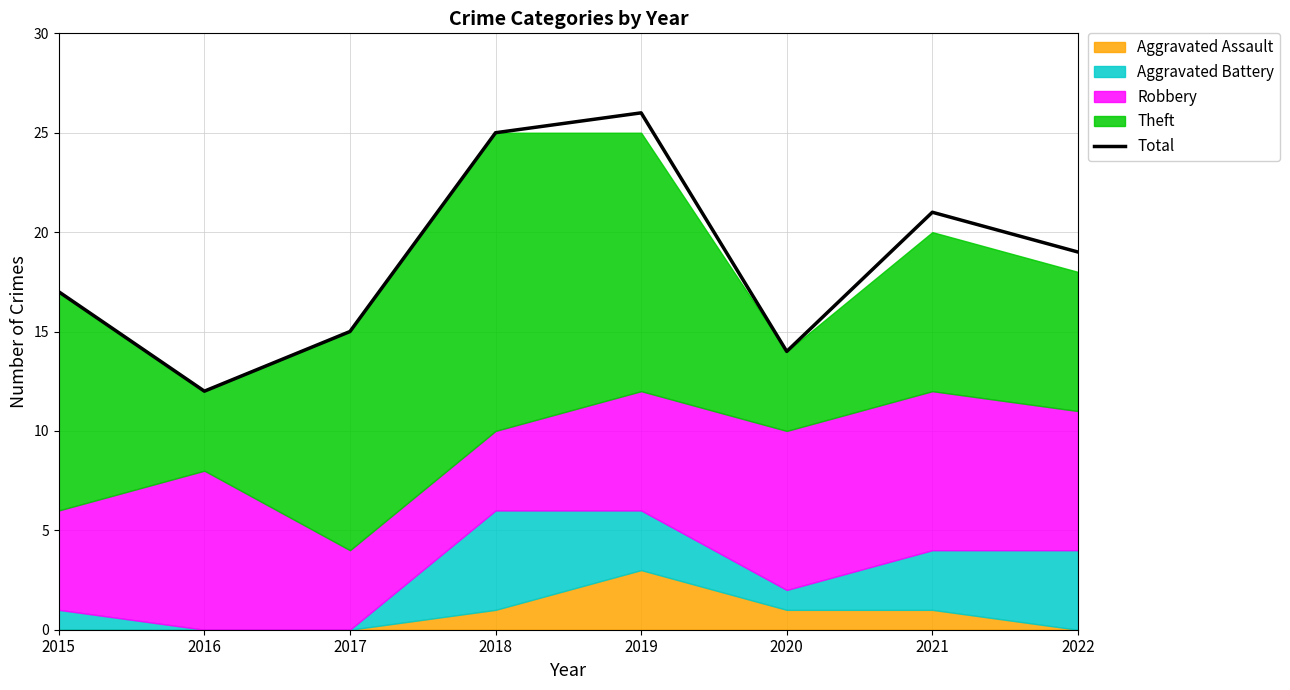

Does the chart have visible grid lines?

Yes